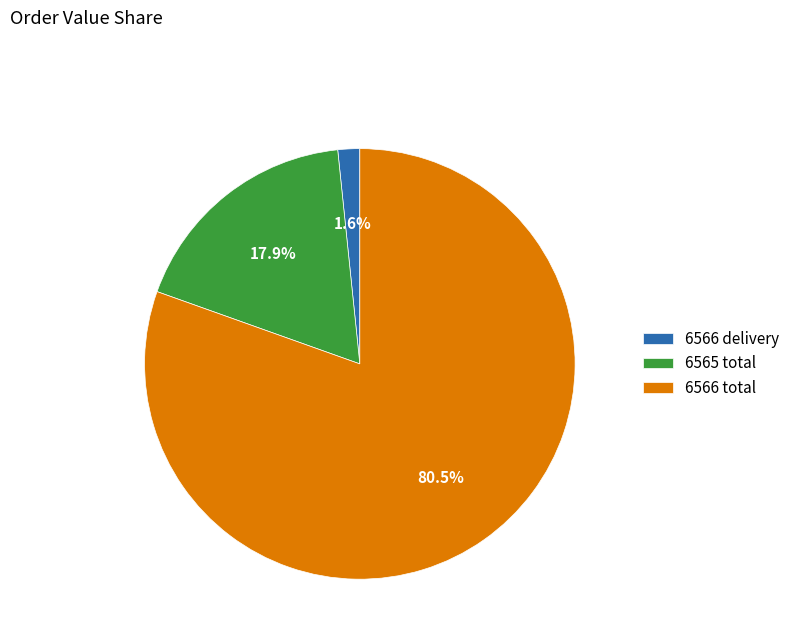

What portion of the pie excludes 6565 total?

82.1%